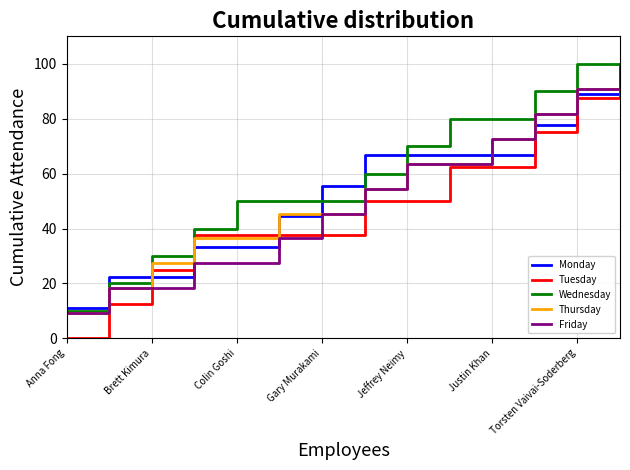

Which series has the largest total across all categories?

Wednesday